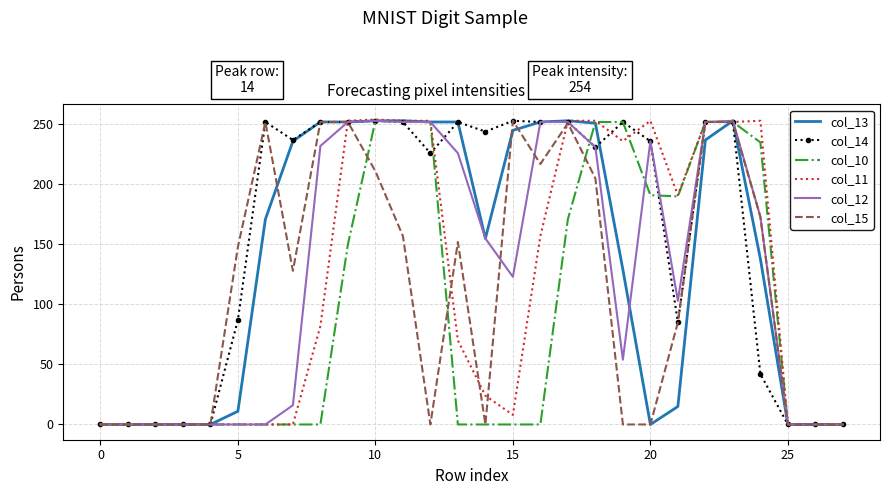

Which series has the largest total across all categories?

col_14